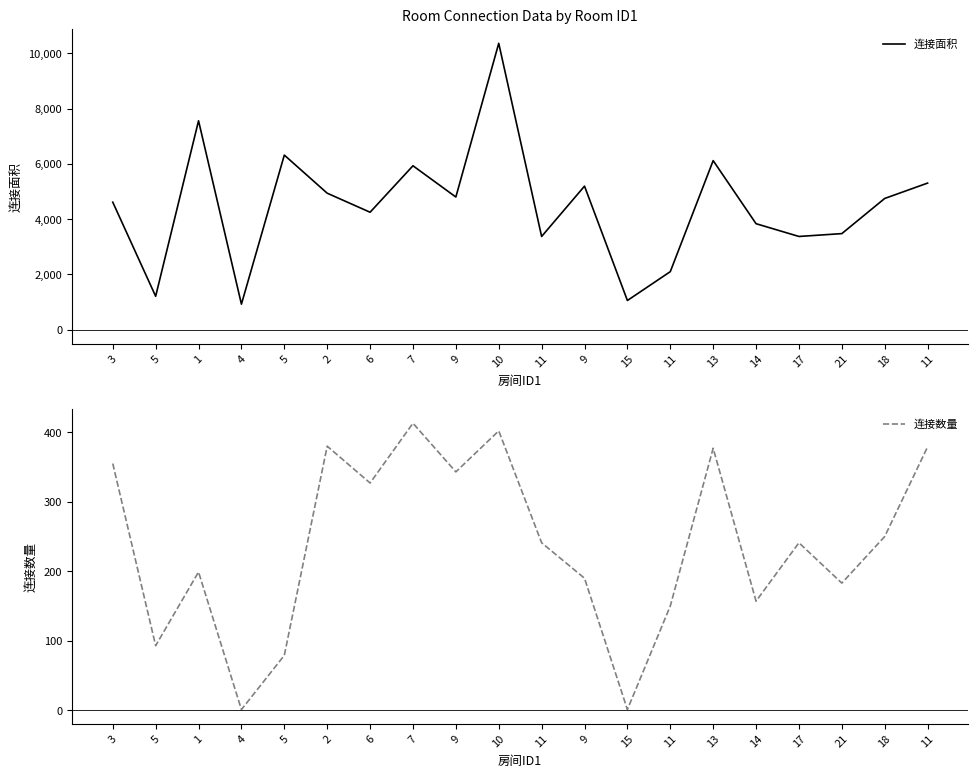

At which label does 连接面积 reach its minimum?

4